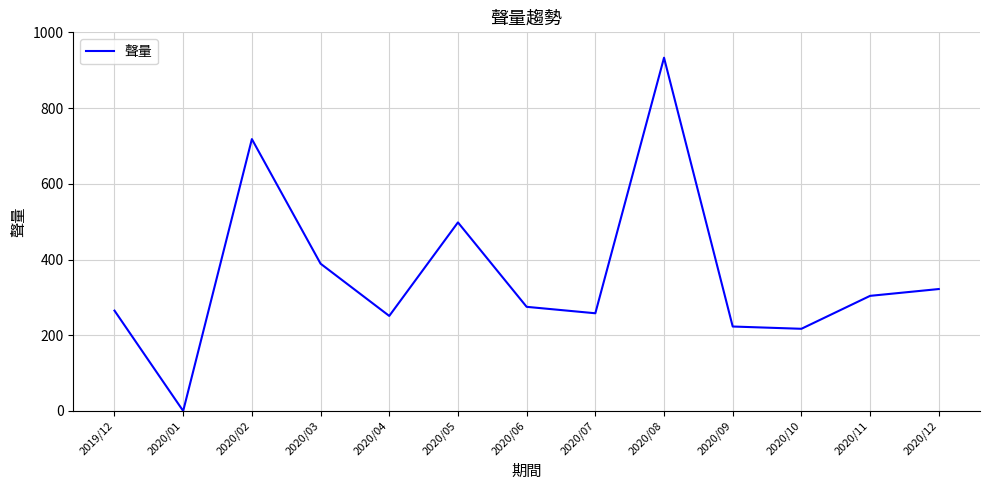

The value at 2020/02 is 718. True or false?

True